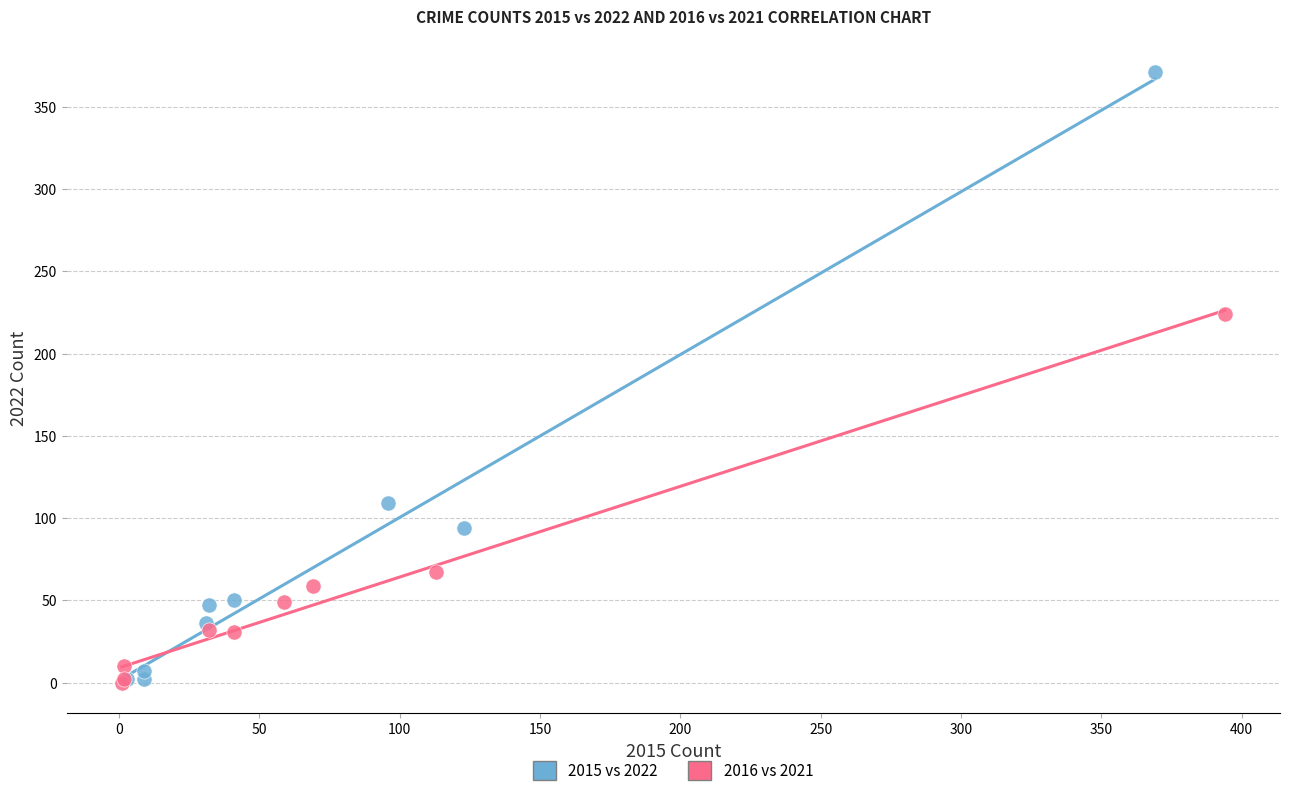

Which series has the largest Y range (max minus min)?

2015 vs 2022